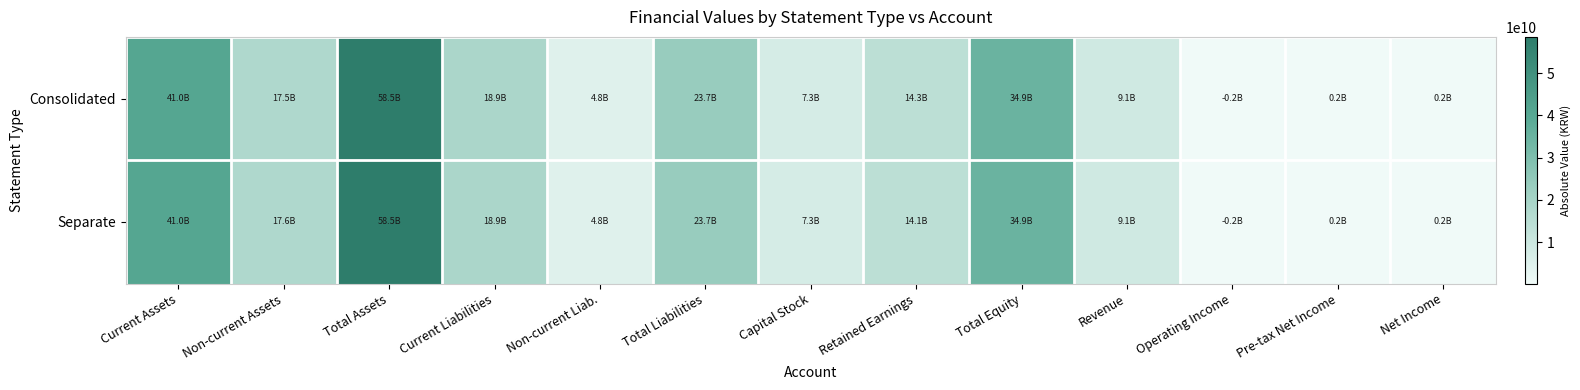

Which series has the largest total across all categories?

Consolidated